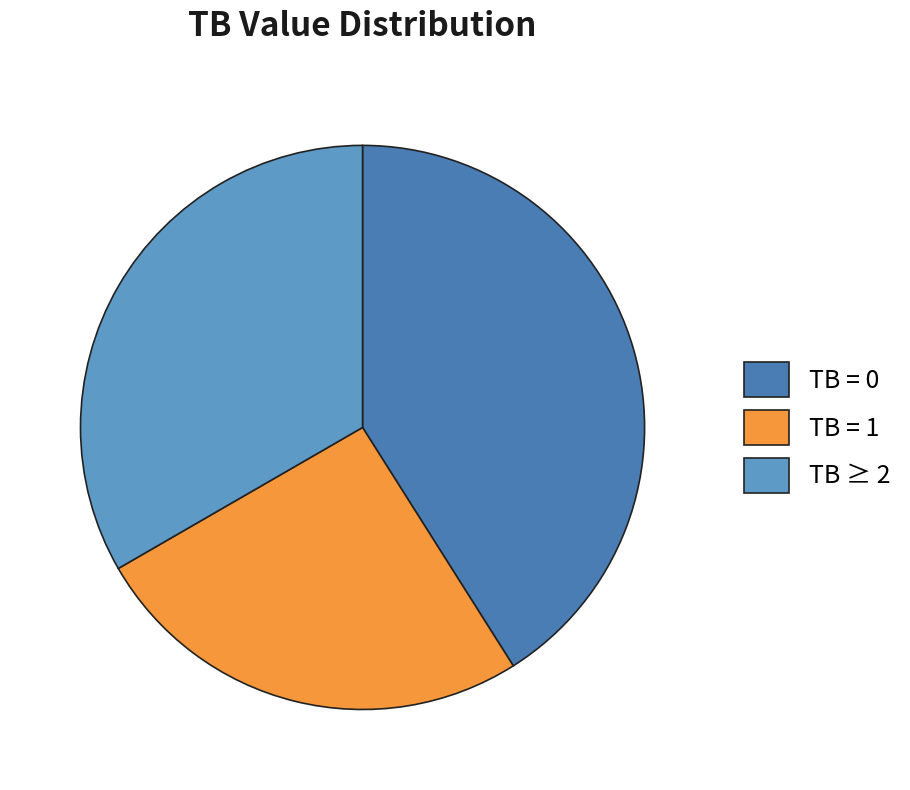

Rank the categories by value from lowest to highest.

TB = 1, TB ≥ 2, TB = 0